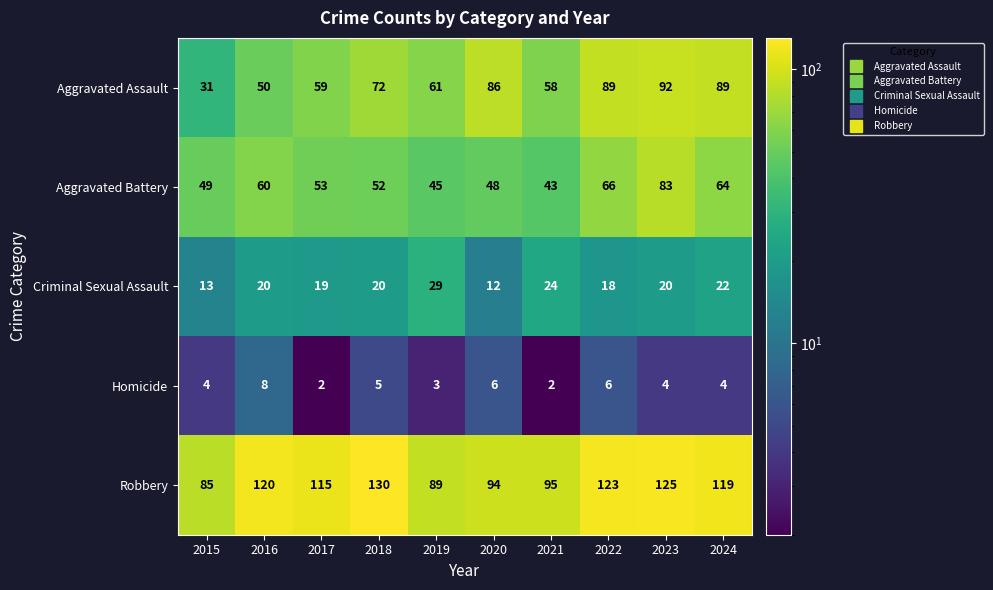

At which label does Criminal Sexual Assault reach its peak?

2019